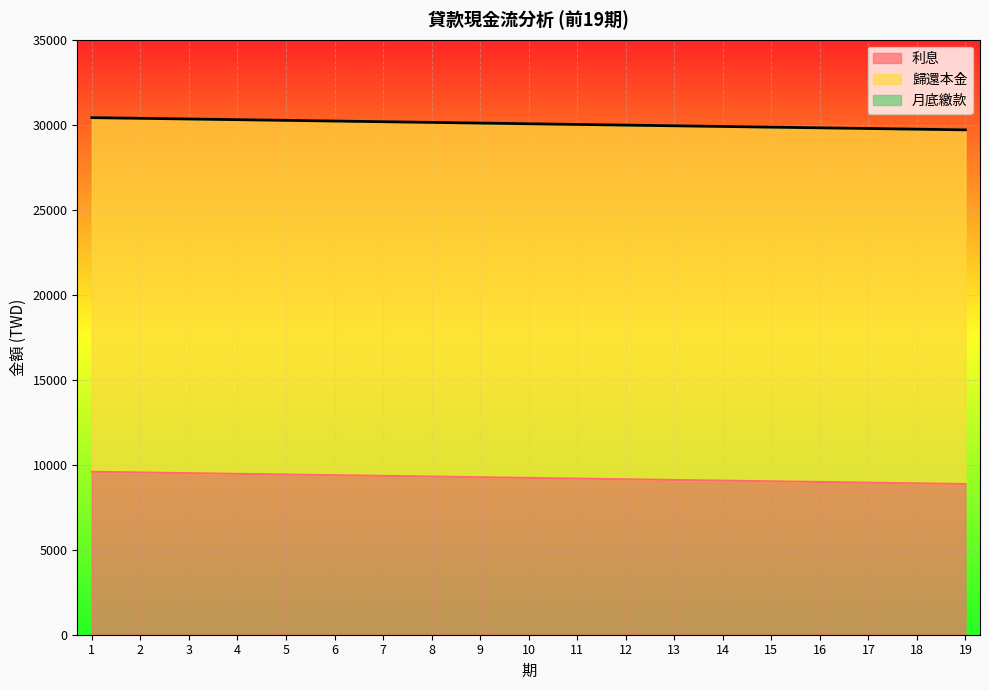

What is the maximum value for 月底繳款?

30416.7